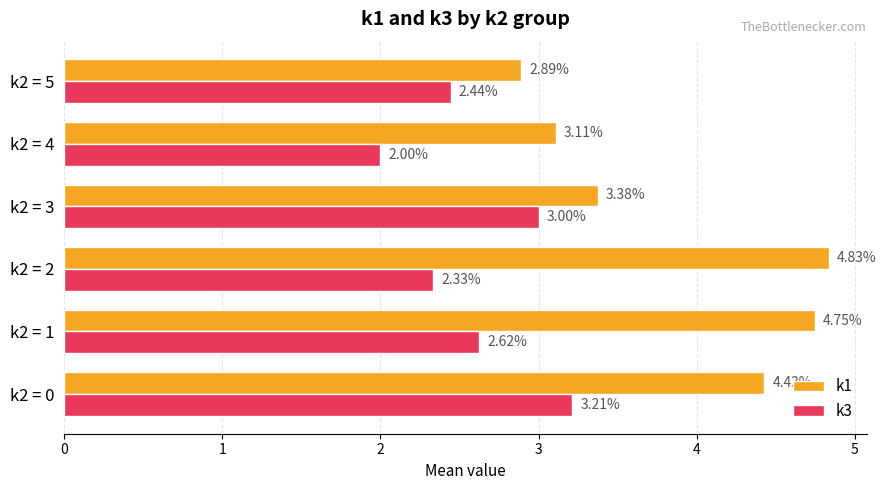

What is the maximum value for k3?

3.2